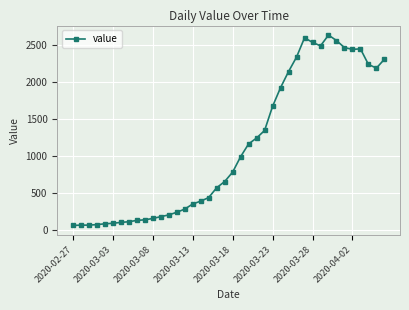

Does the chart display data point markers on the line(s)?

Yes